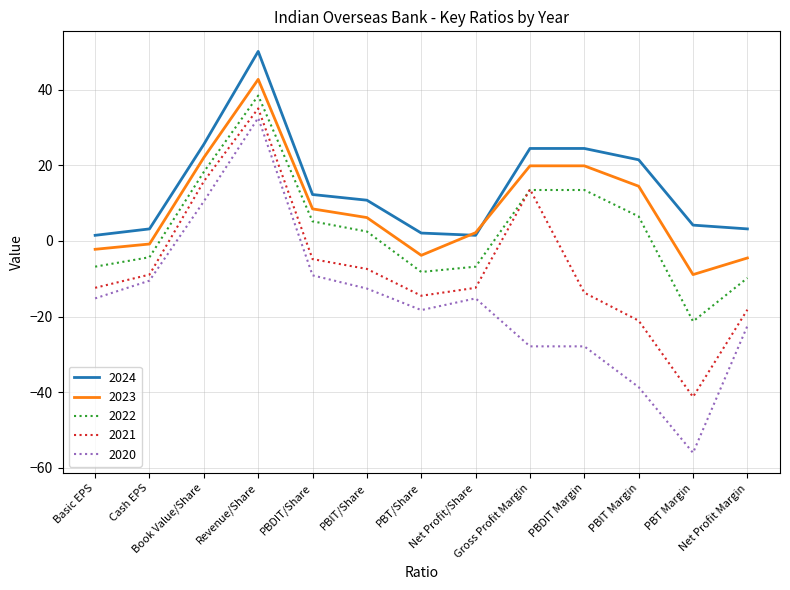

What position from the right is PBDIT Margin?

4